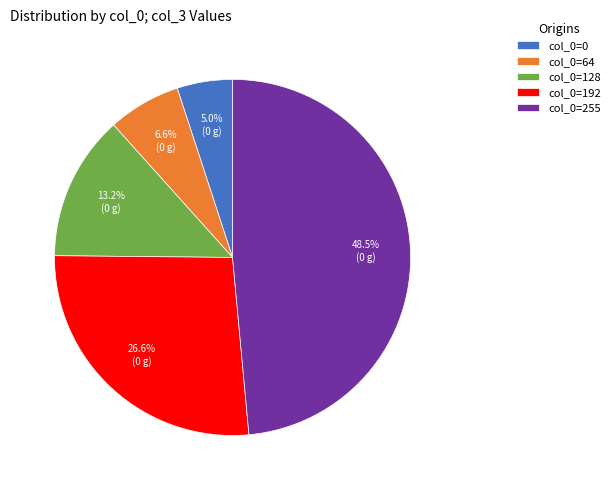

To the nearest percent, what is the average slice percentage?

20%